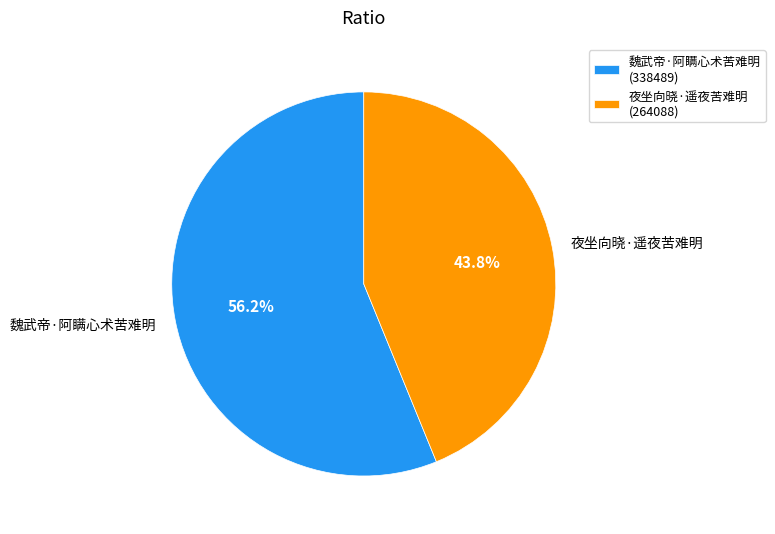

Rank the categories by value from lowest to highest.

夜坐向晓·遥夜苦难明, 魏武帝·阿瞒心术苦难明